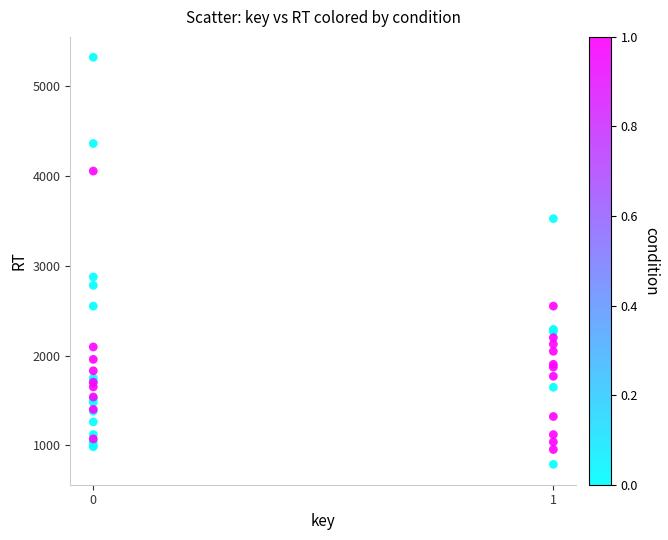

What Y value in the scatter plot is closest to 3052?

2873